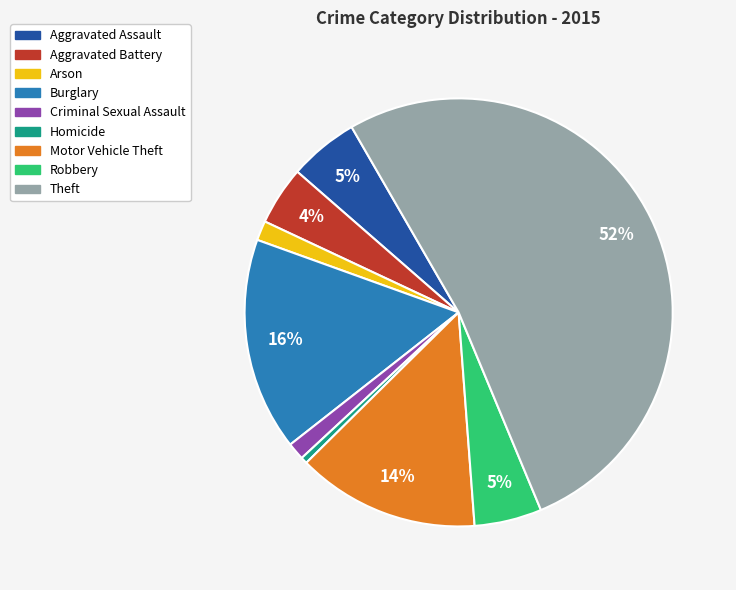

Combined, do Homicide and Motor Vehicle Theft account for over 50%?

No